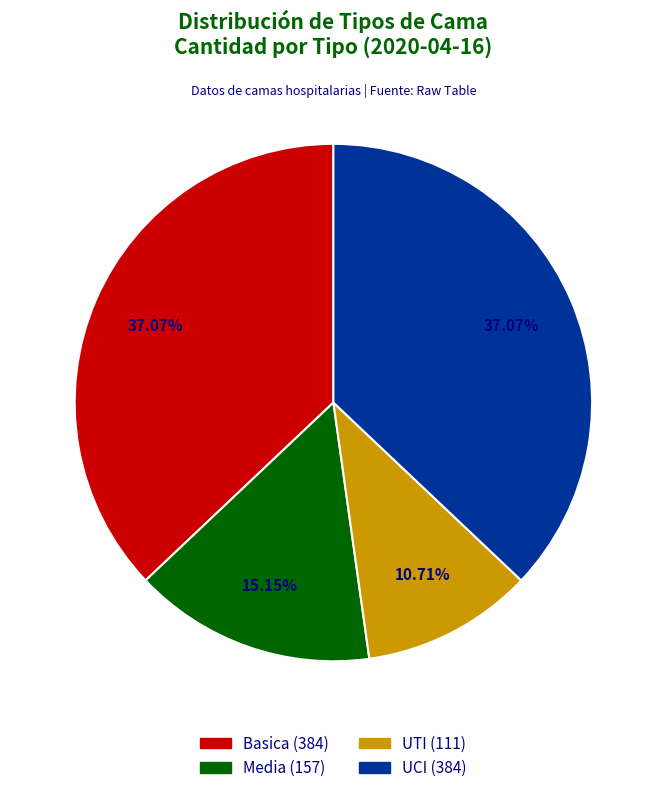

Do Media and Basica together represent more than half of the pie?

Yes